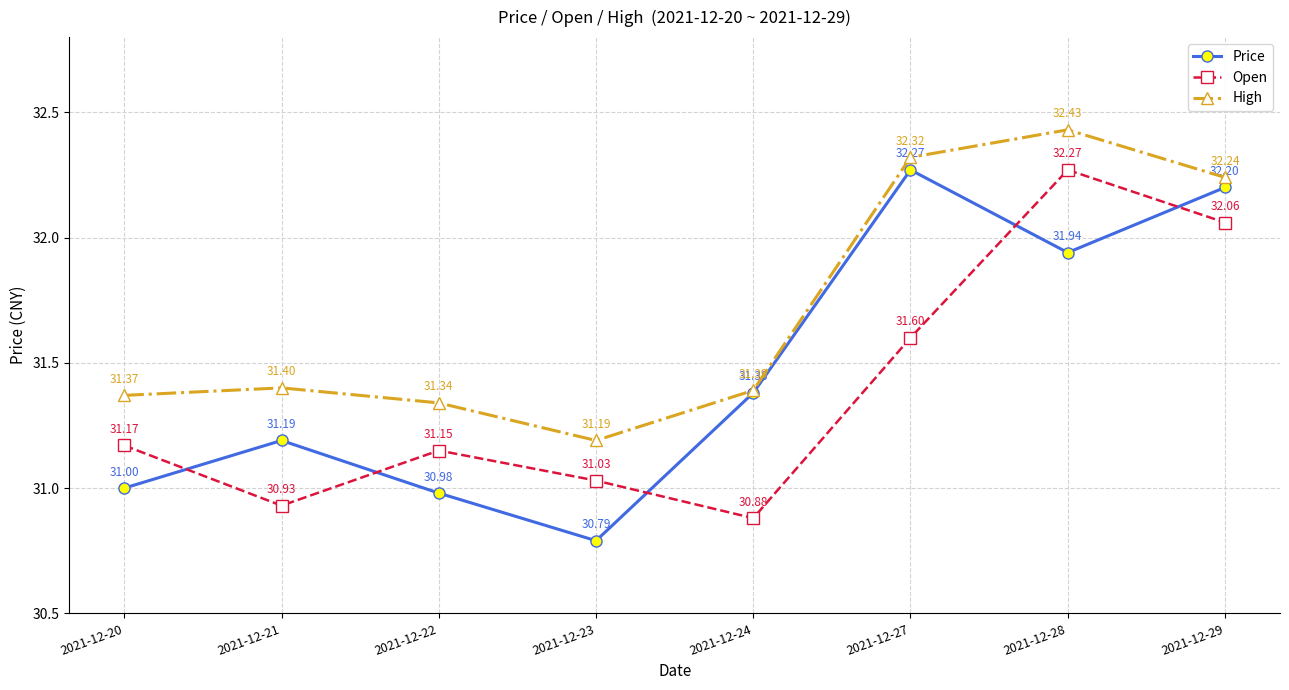

Rank the categories by High value from lowest to highest.

2021-12-23, 2021-12-22, 2021-12-20, 2021-12-24, 2021-12-21, 2021-12-29, 2021-12-27, 2021-12-28